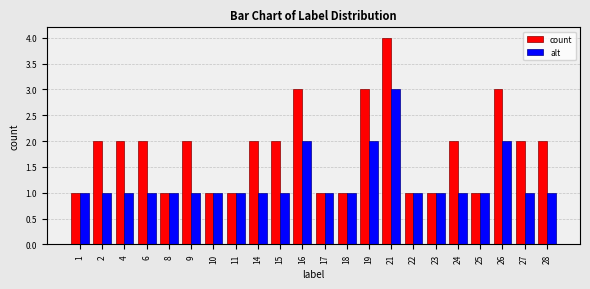

True or false: count has a value of 3 at 28.

False